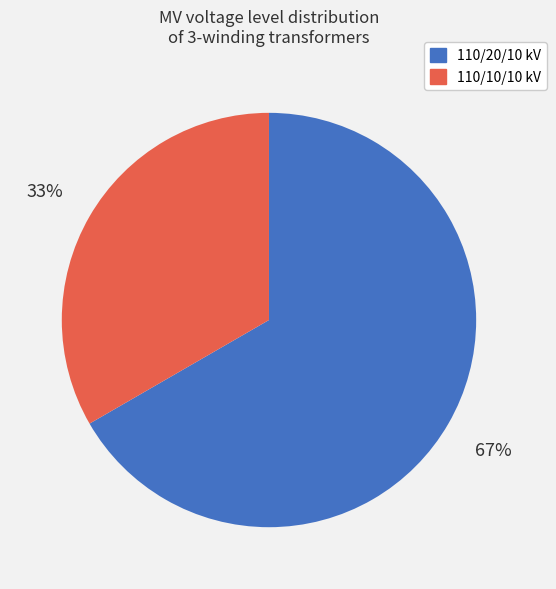

To the nearest percent, what is the average slice percentage?

50%